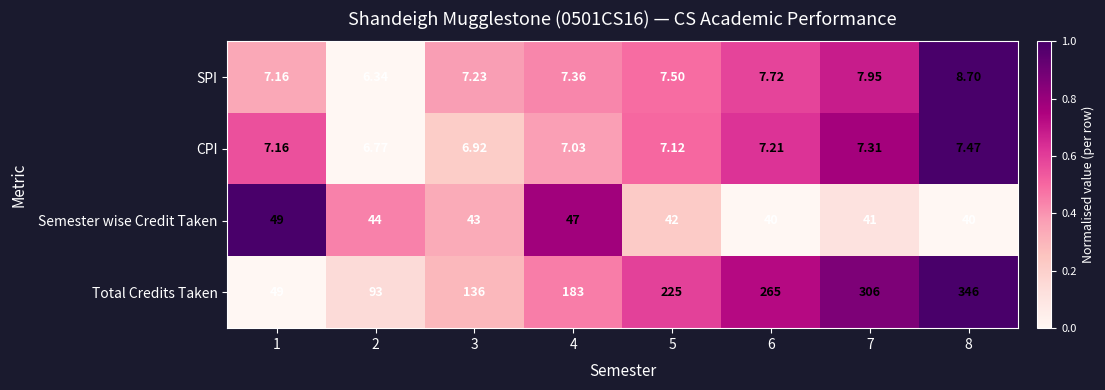

Is the value of Semester wise Credit Taken at 8 greater than the value of SPI at 4?

Yes